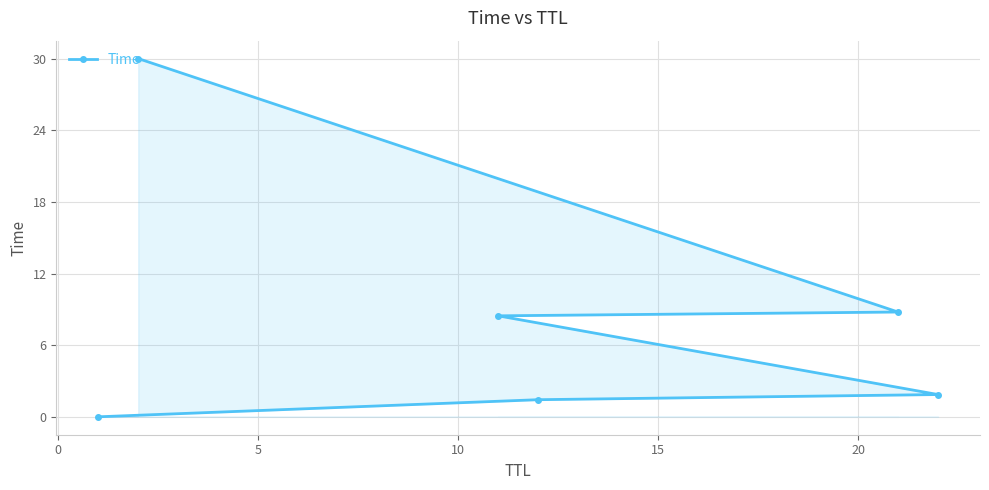

What is the value of the 3rd point from the left?

8.5